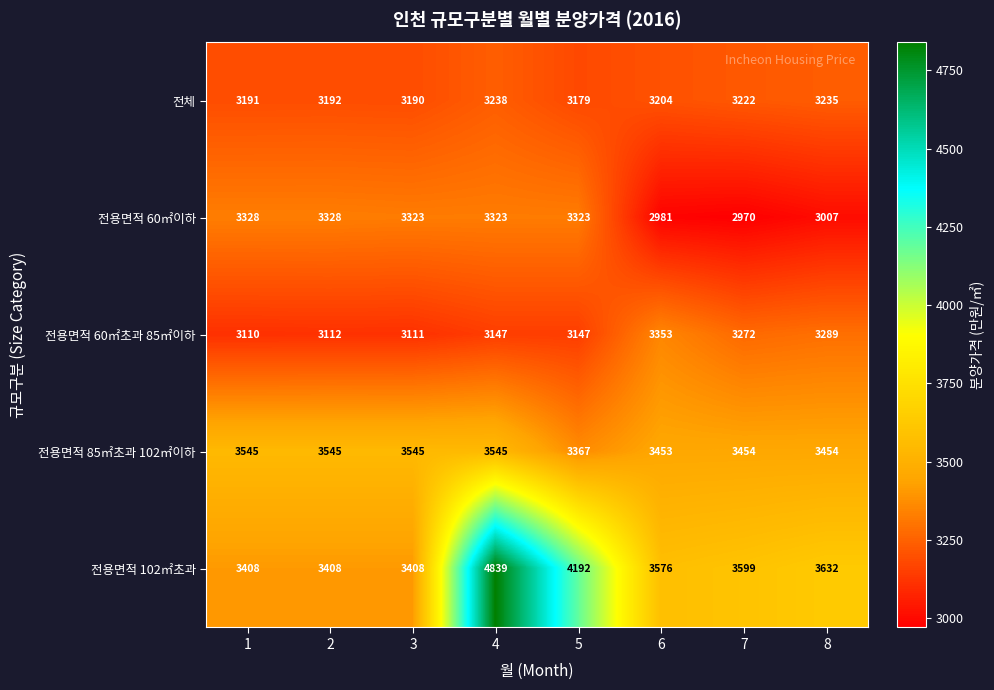

What is the sum of the 전용면적 102㎡초과 values at 1 and 3?

6816